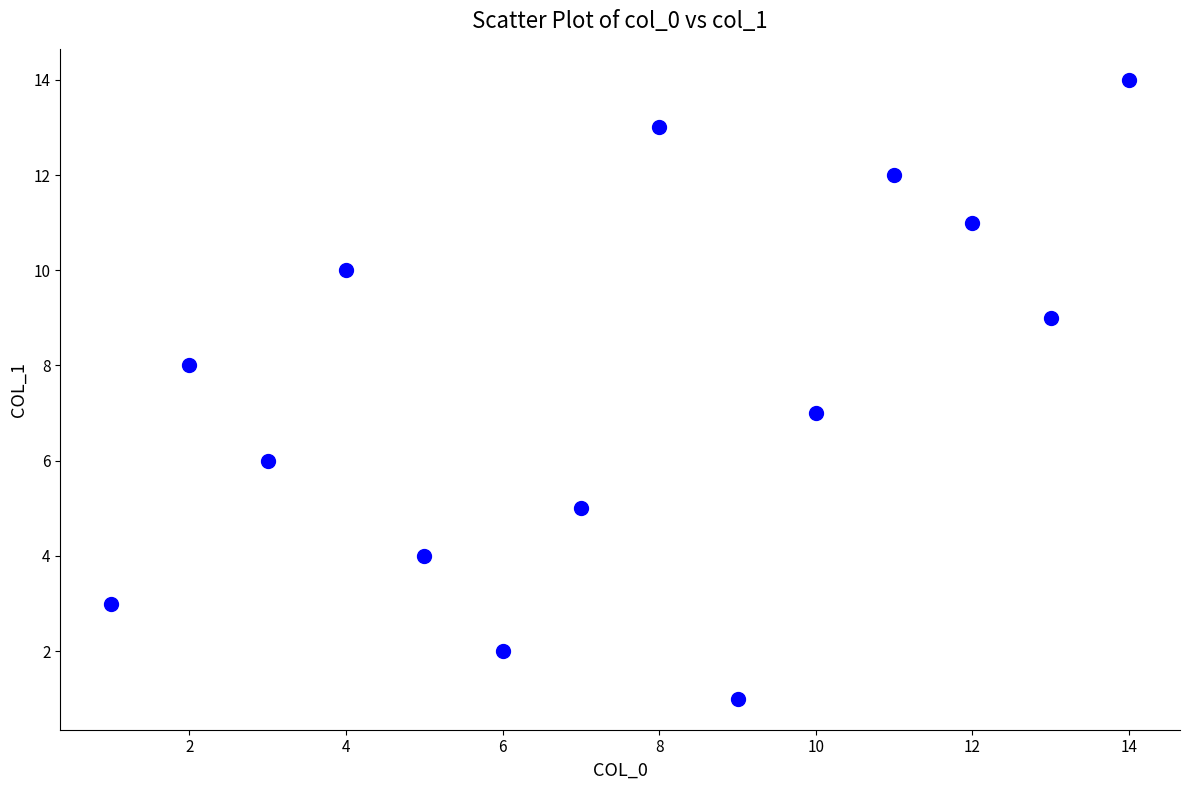

What is the range of X values (max minus min)?

13